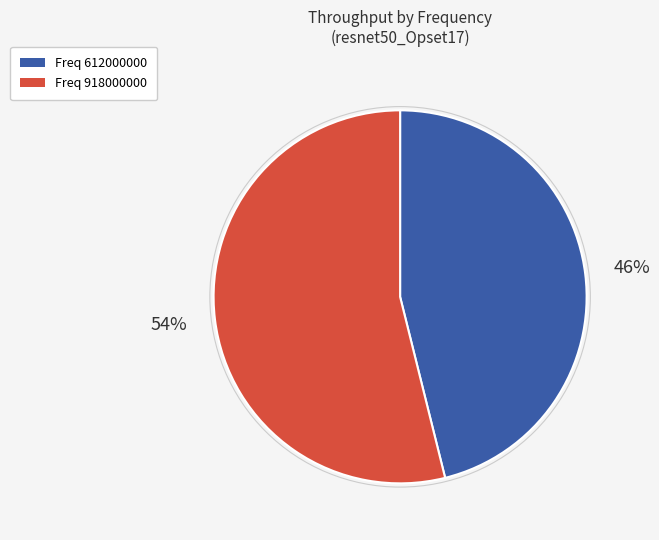

Does any single category account for the majority?

Yes